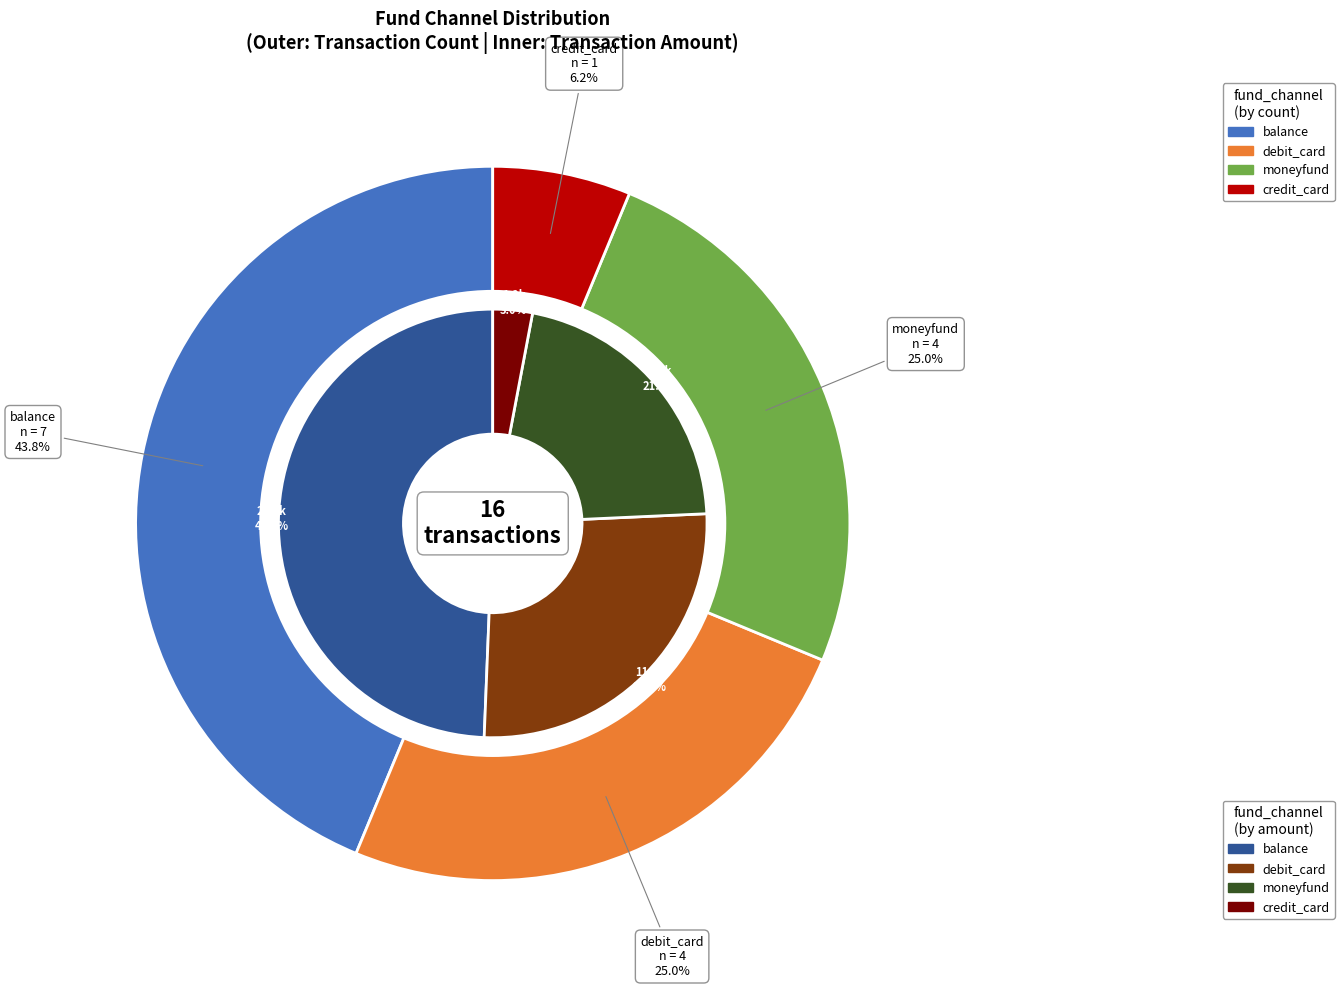

To the nearest percent, what is the average slice percentage?

25%